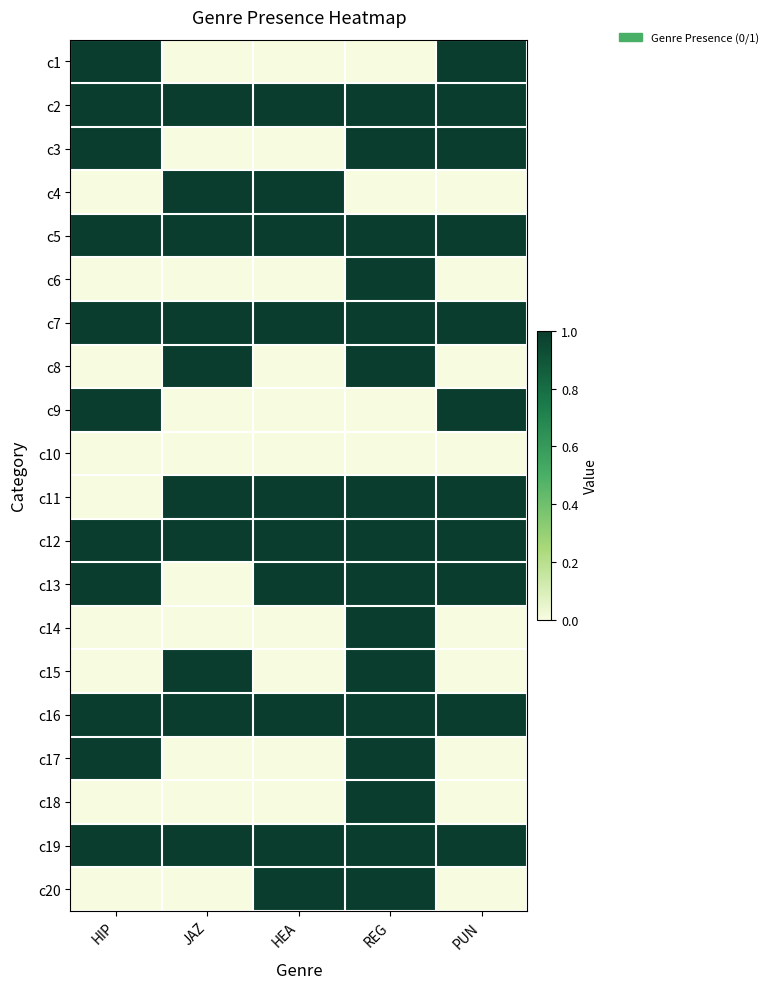

Count the number of data series in this chart.

20